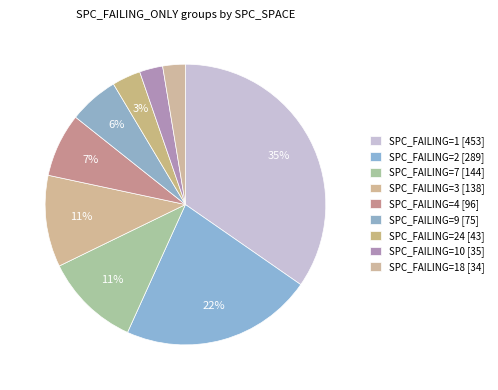

How many segments does this pie chart have?

9